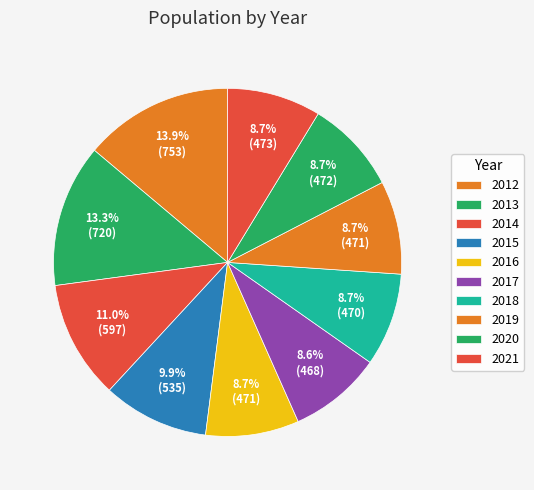

Is there a majority slice in this chart?

No